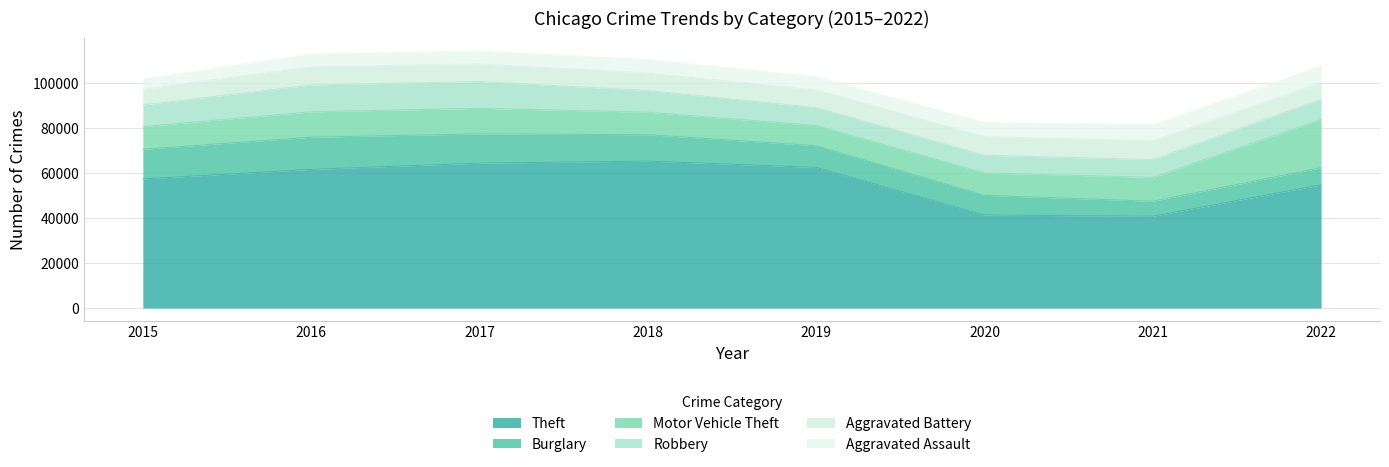

Rank the series at 2022 from lowest to highest value.

Aggravated Assault, Aggravated Battery, Burglary, Robbery, Motor Vehicle Theft, Theft